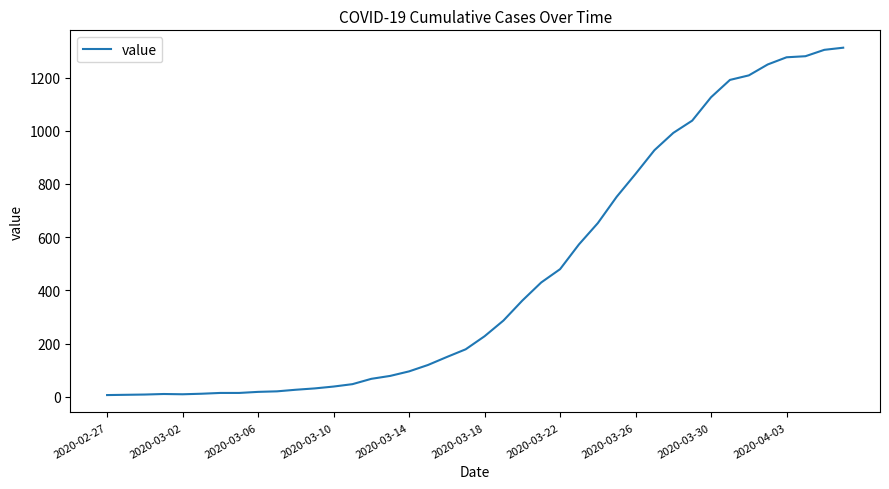

What is the smallest value displayed?

7